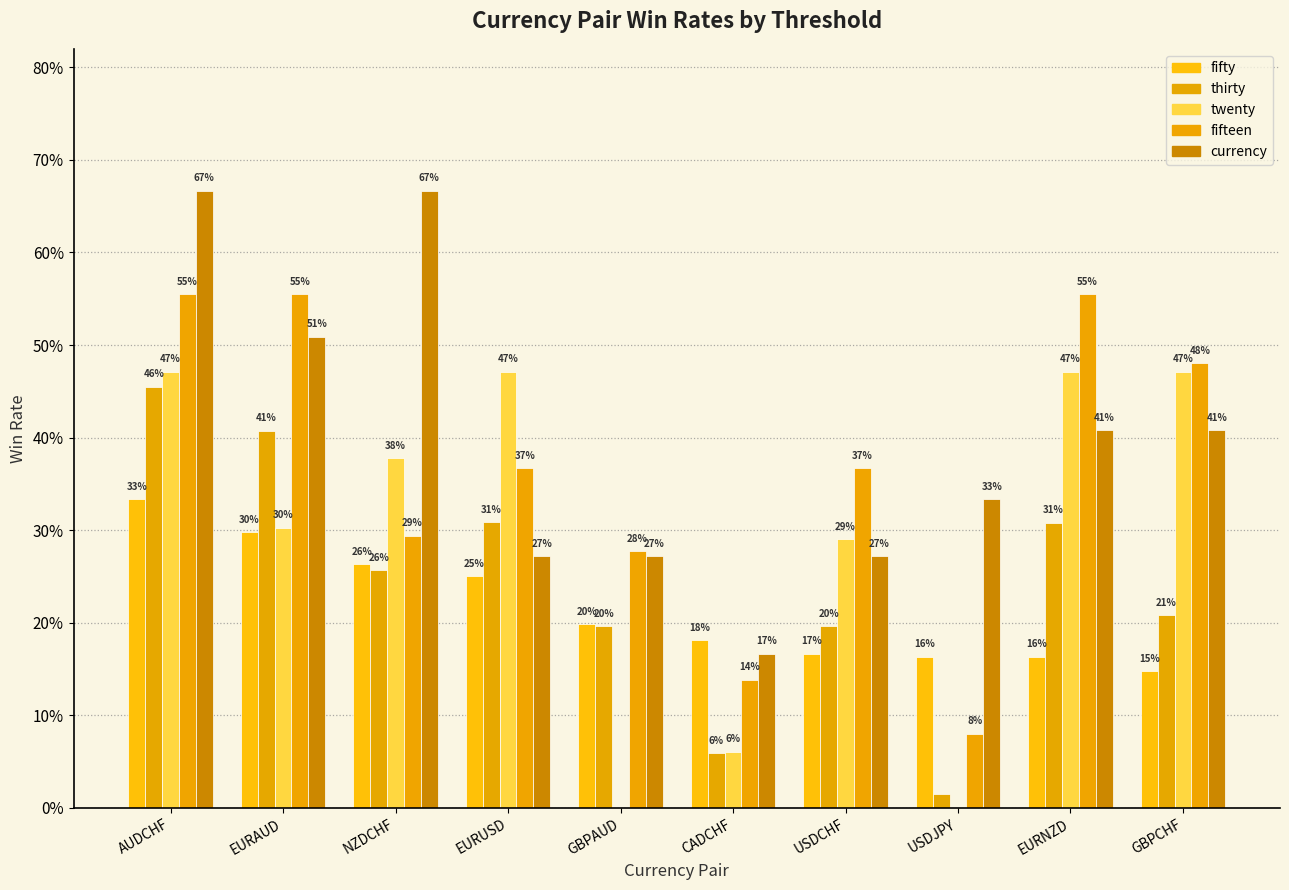

What is the total value across all series at GBPAUD?

0.9